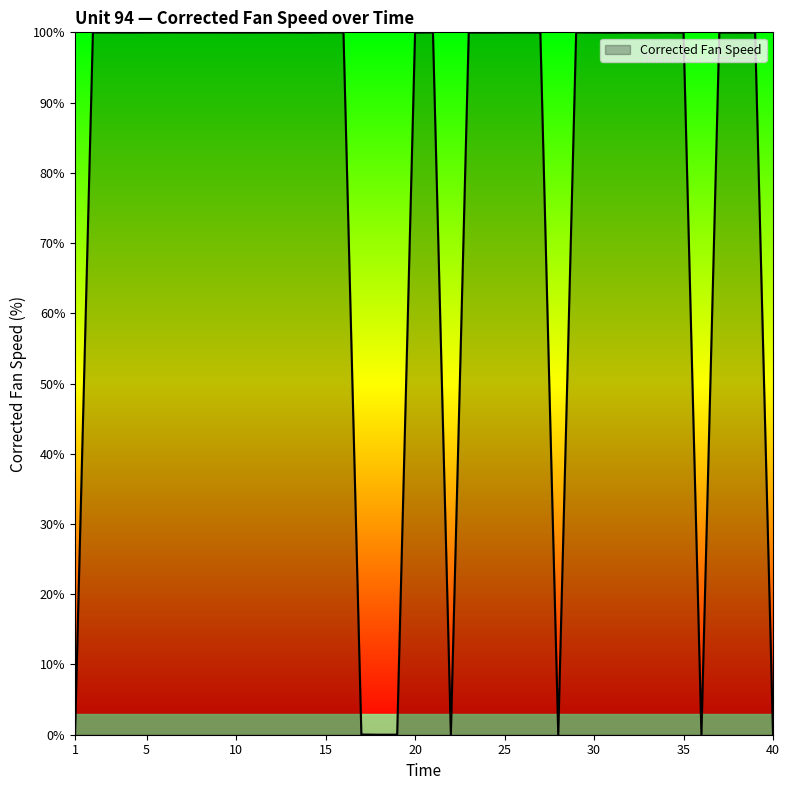

What is the difference between the maximum and minimum values?

100.0